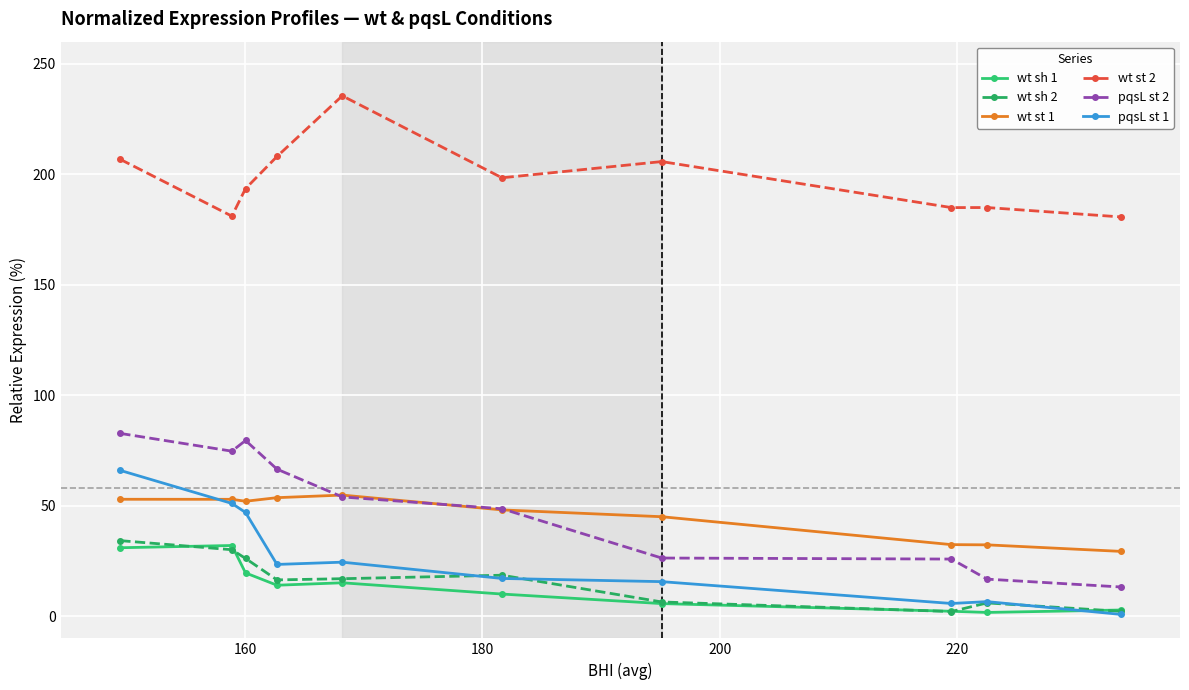

True or false: wt st 2 has more than 0 points higher than both neighbors.

True